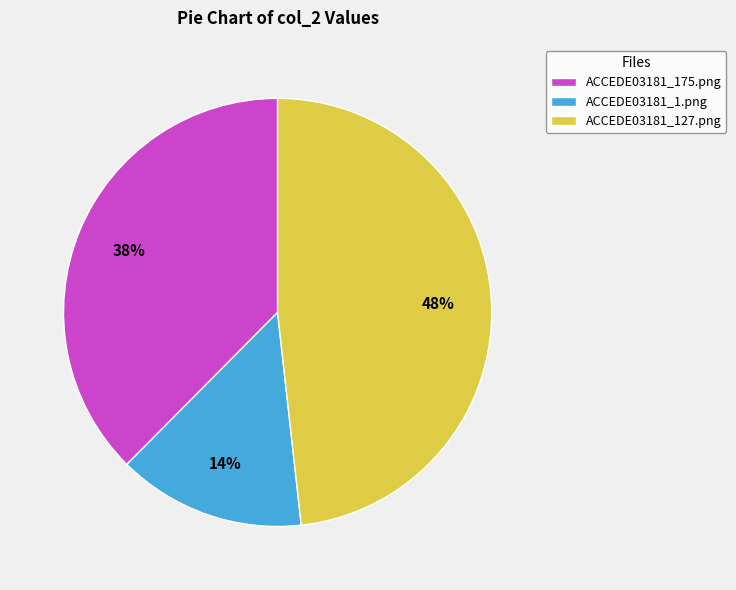

True or false: ACCEDE03181_127.png accounts for 58% of the total.

False